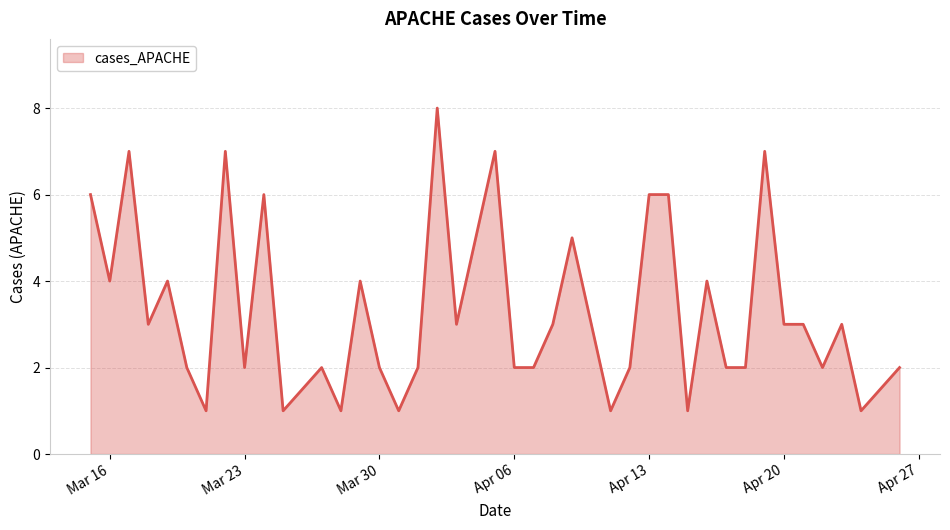

What is the maximum value shown in the chart?

8